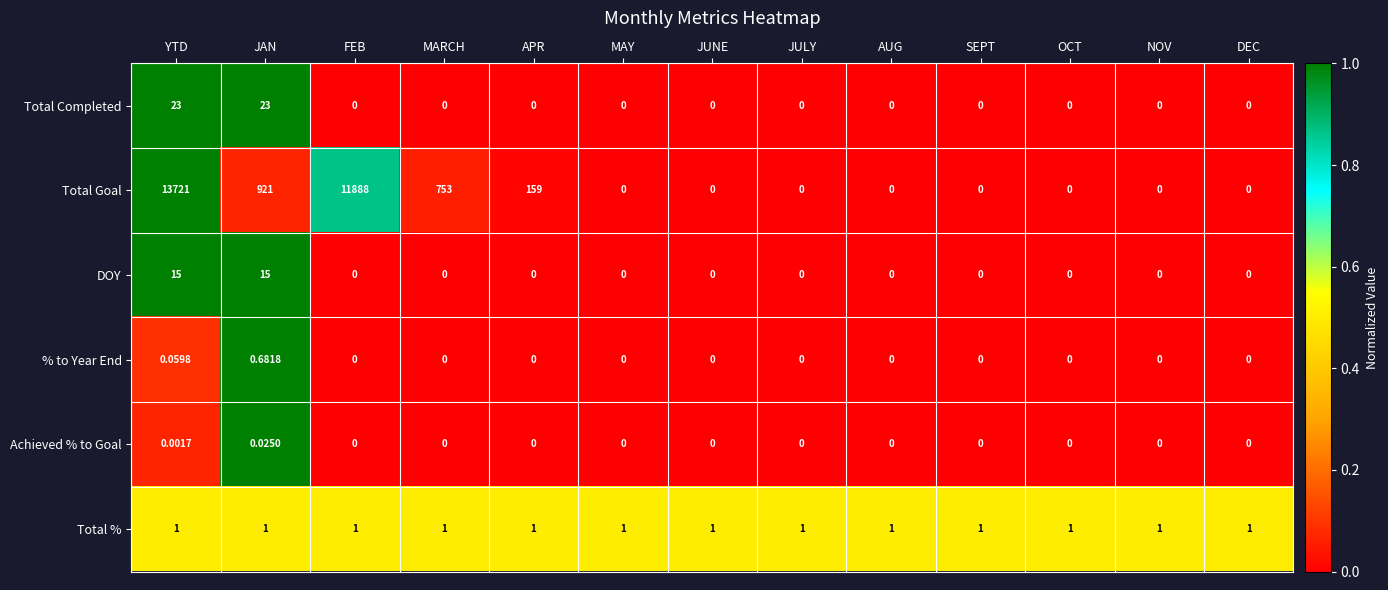

Which series has the widest spread of values?

Total Goal